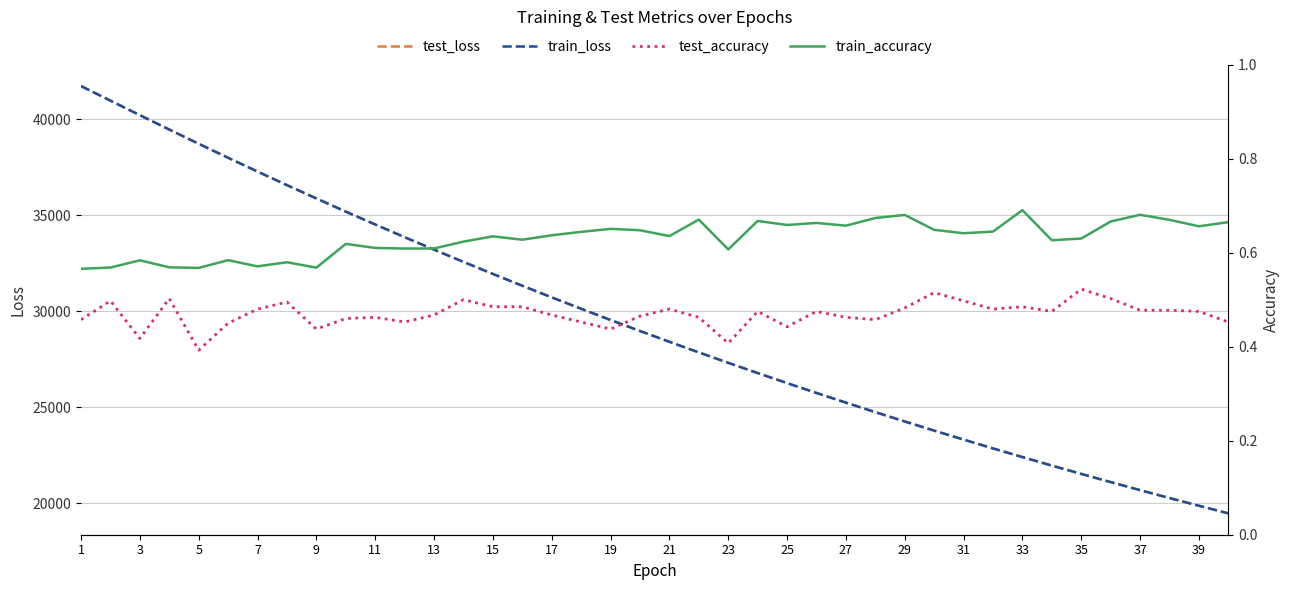

The value of train_loss at 3 is 56410.1. True or false?

False